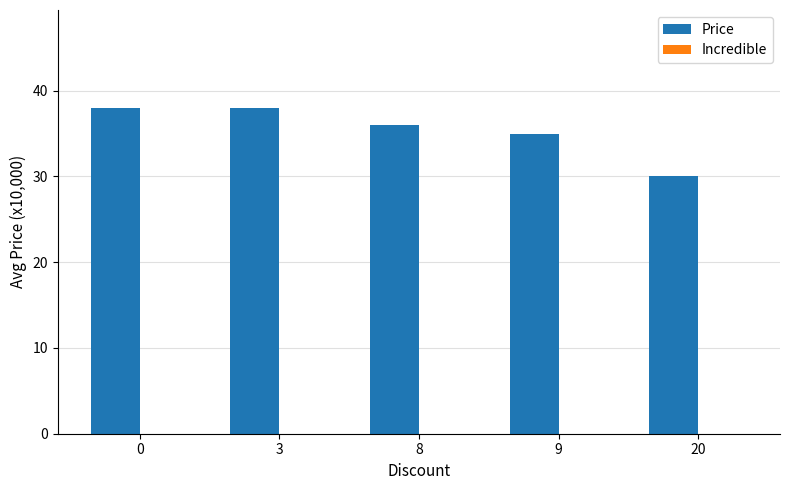

Which has a higher value, 9 or 8?

8